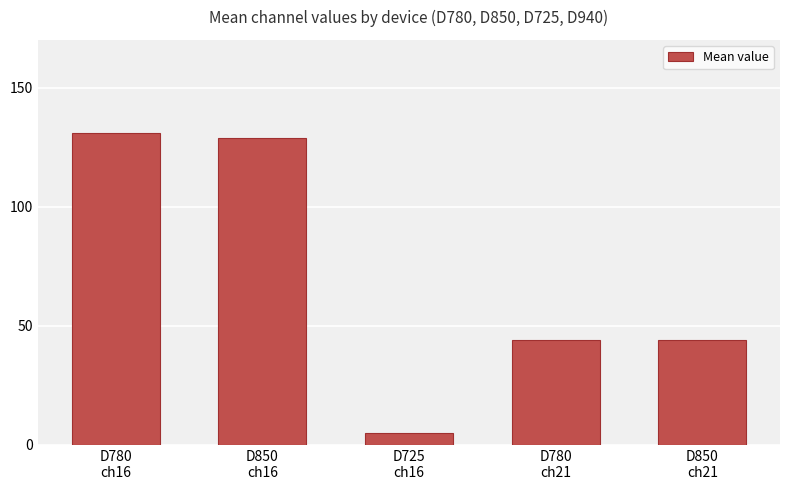

At which category does the chart reach its peak across all series?

D780
ch16